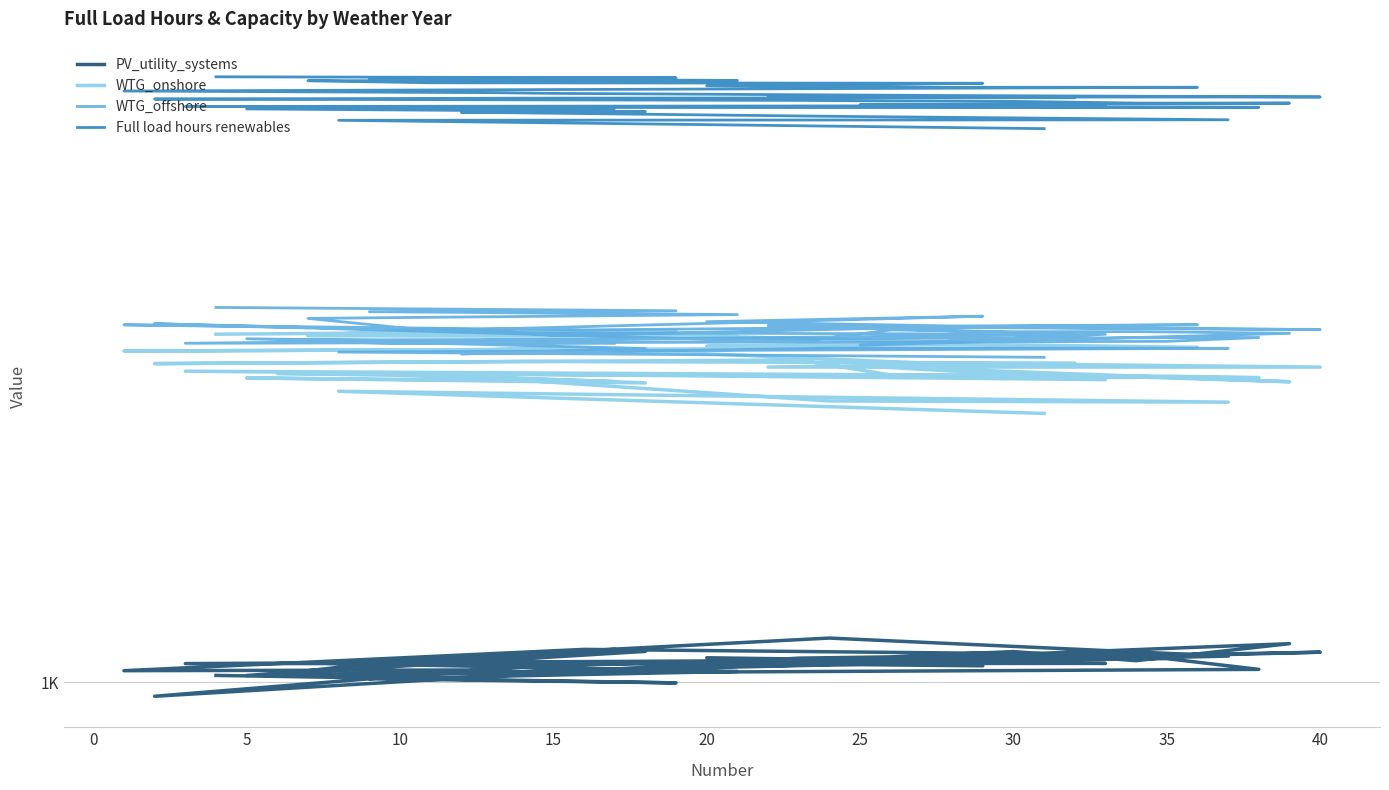

Where does the Full load hours renewables series first go above 7322?

20